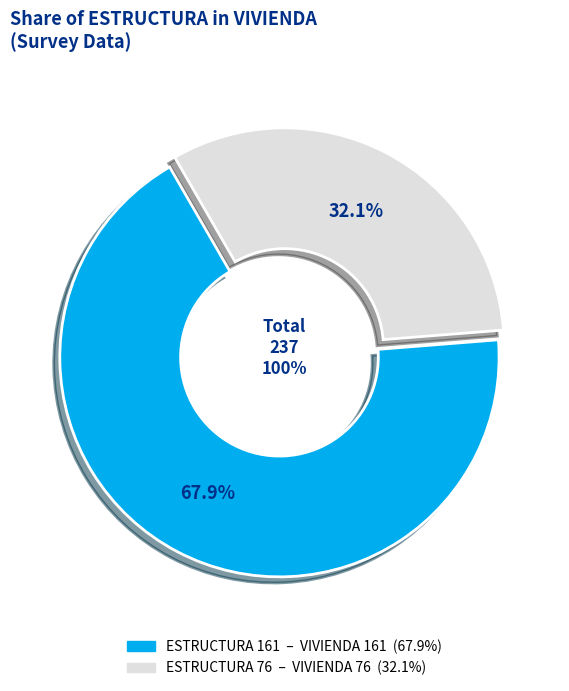

To the nearest percent, what is the difference between the 161 and 76 slice percentages?

36%